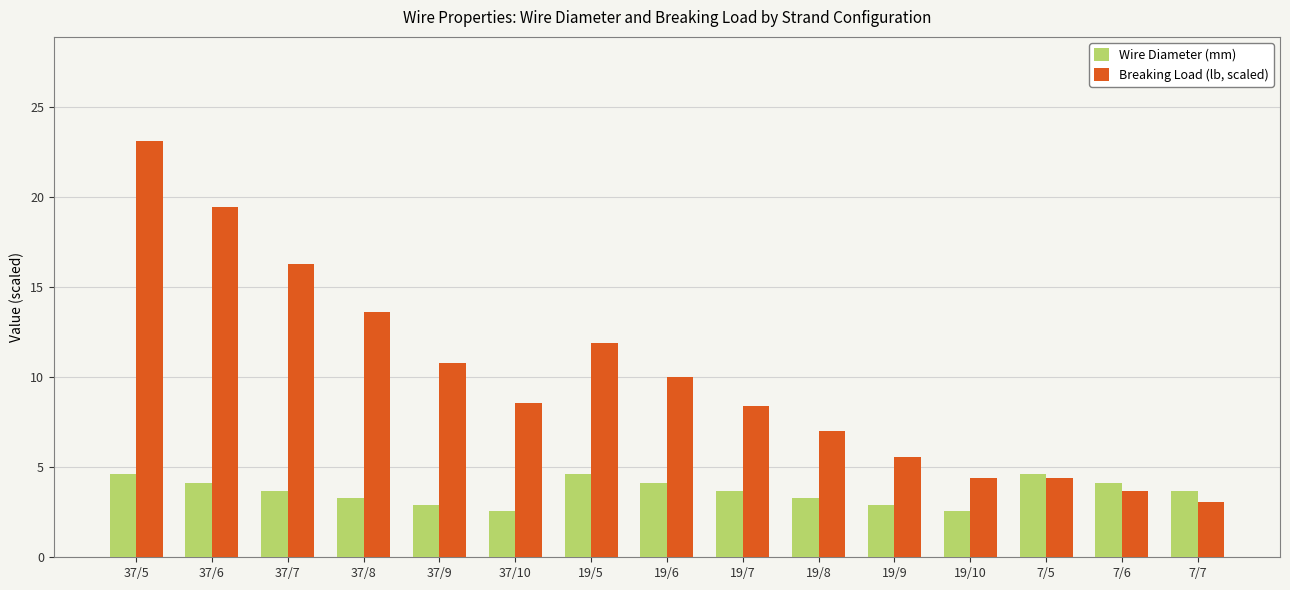

The Wire Diameter (mm) series shows 4.1 at 37/6. True or false?

True